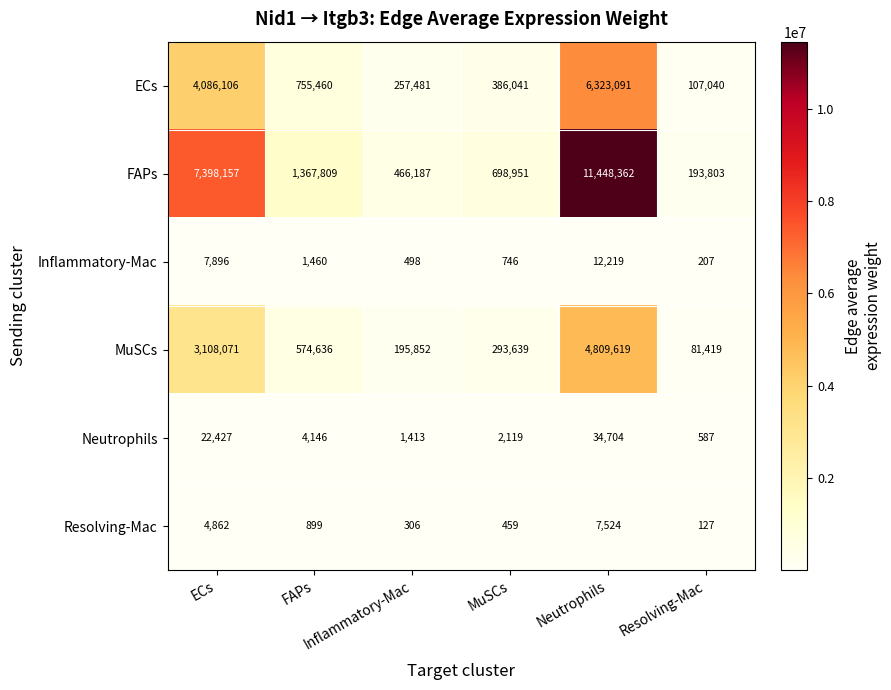

What is the greatest value displayed?

11448362